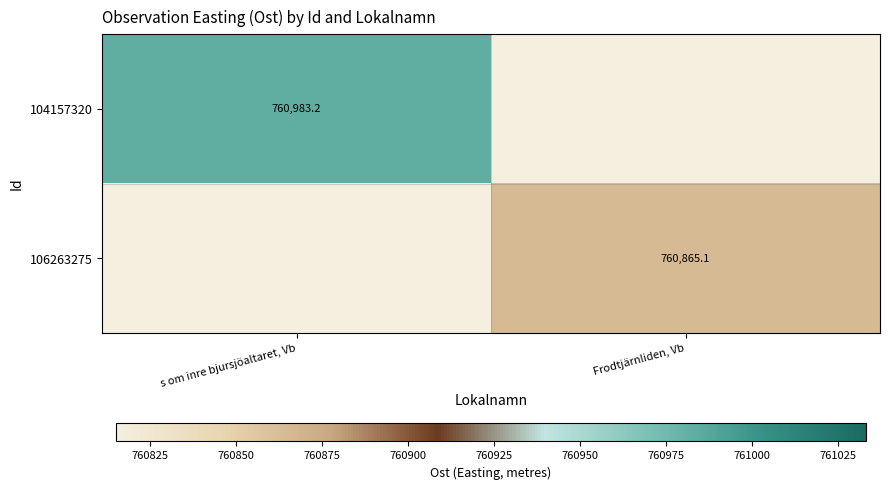

Which series has the largest range (max minus min)?

104157320